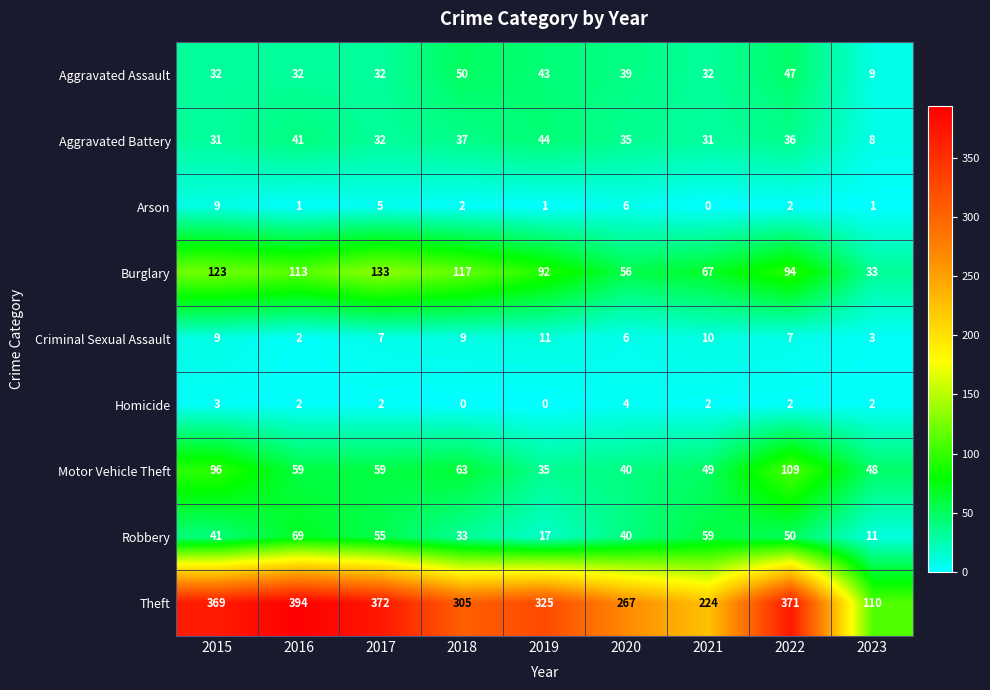

The value of Motor Vehicle Theft at 2021 is 49. True or false?

True